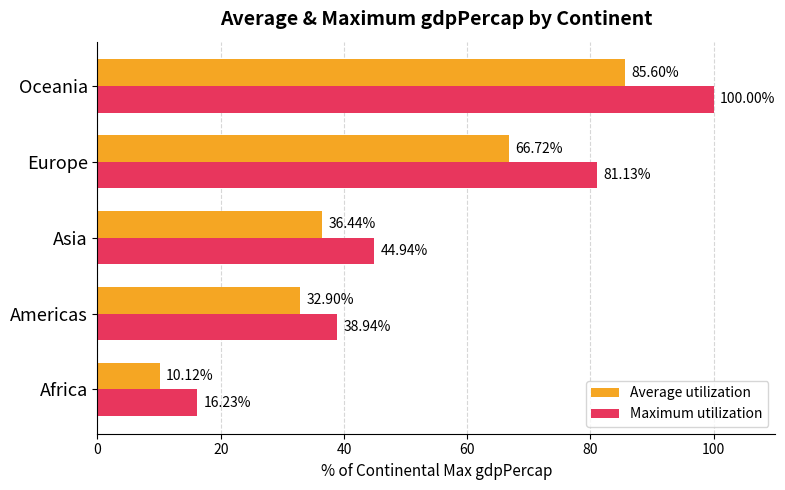

What is the spread (max minus min) of values at Europe?

14.4